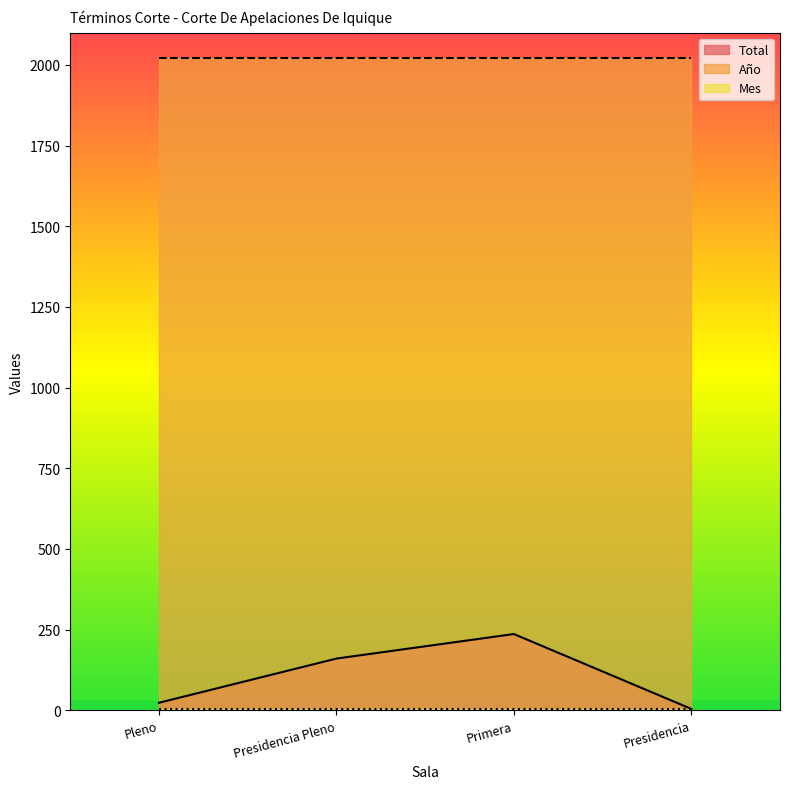

What is the sum of the Año values at Presidencia and Primera?

4042